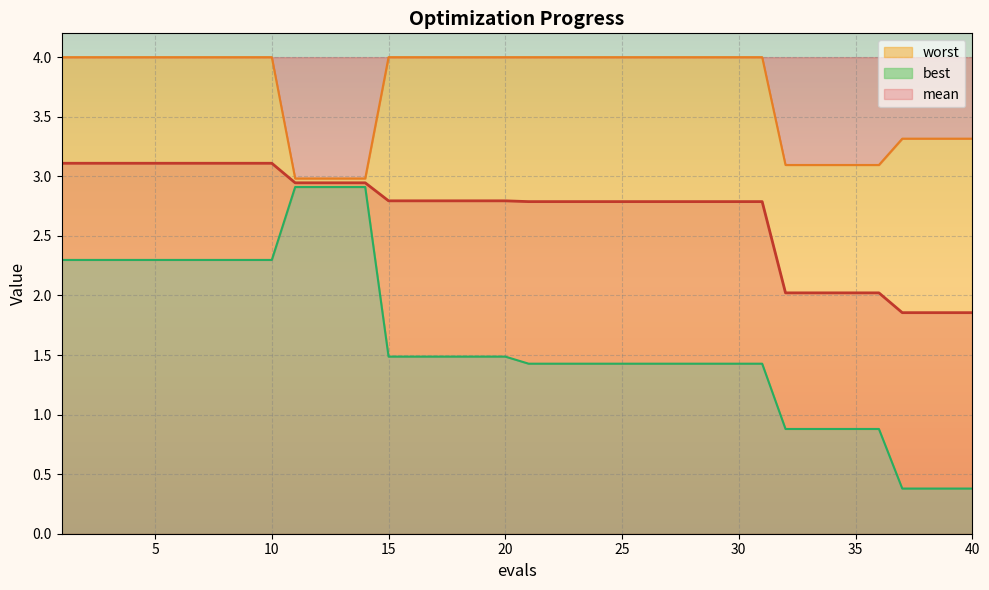

Rank the series by their average value, from lowest to highest.

best, mean, worst